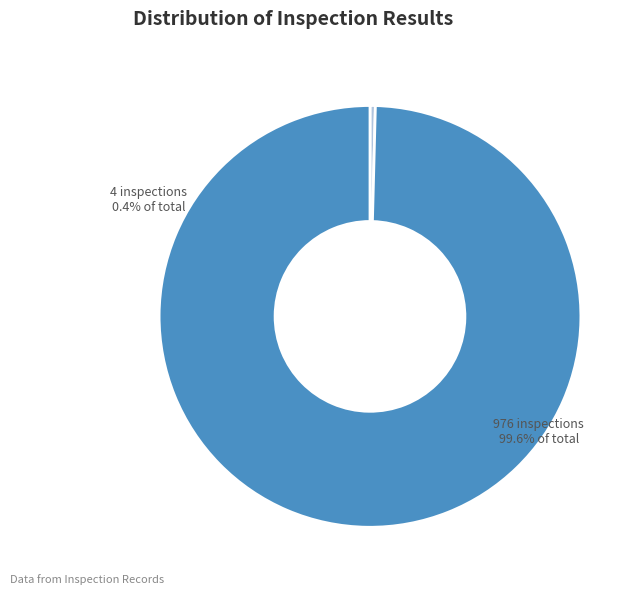

Does any single category account for the majority?

Yes